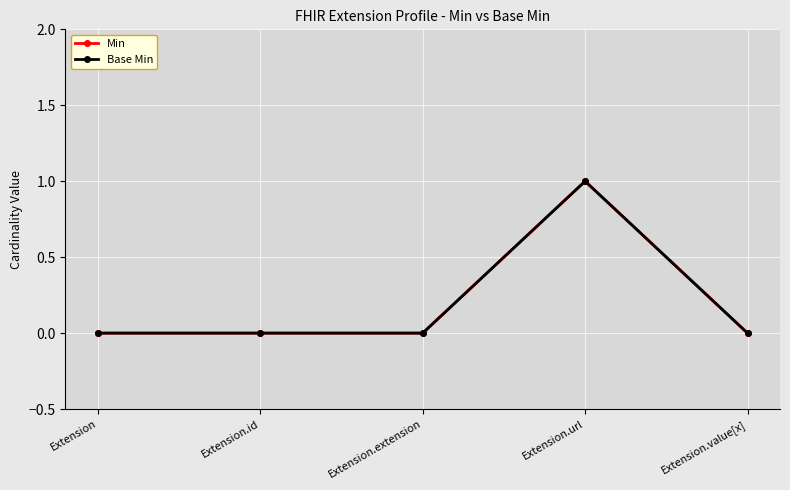

Does the chart have visible grid lines?

Yes